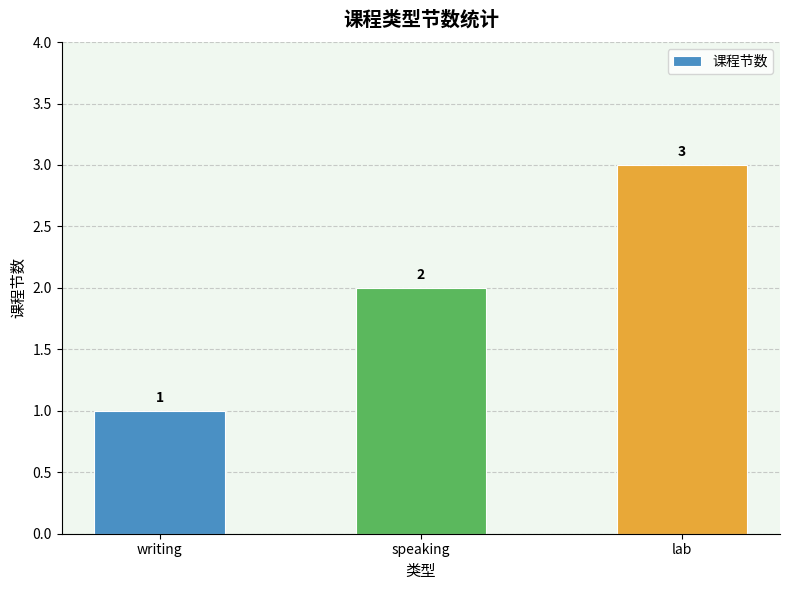

What is the sum of all values?

6